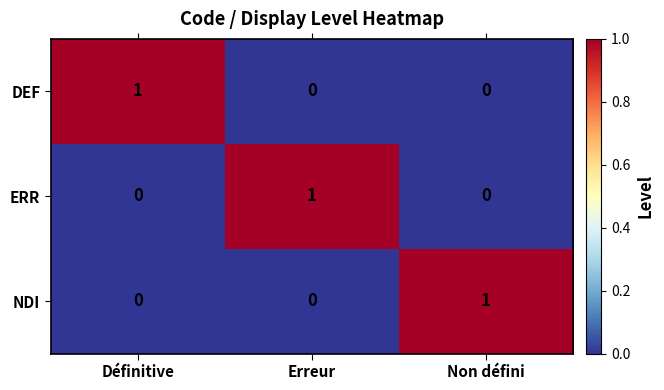

What is the total value across all series at Non défini?

1